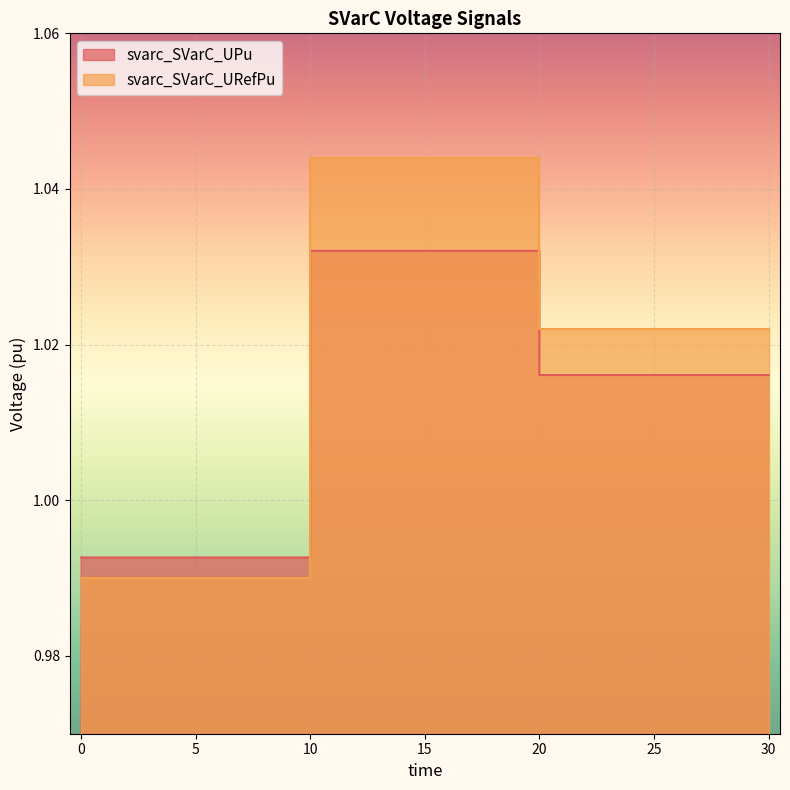

How many lines are shown in the chart?

2